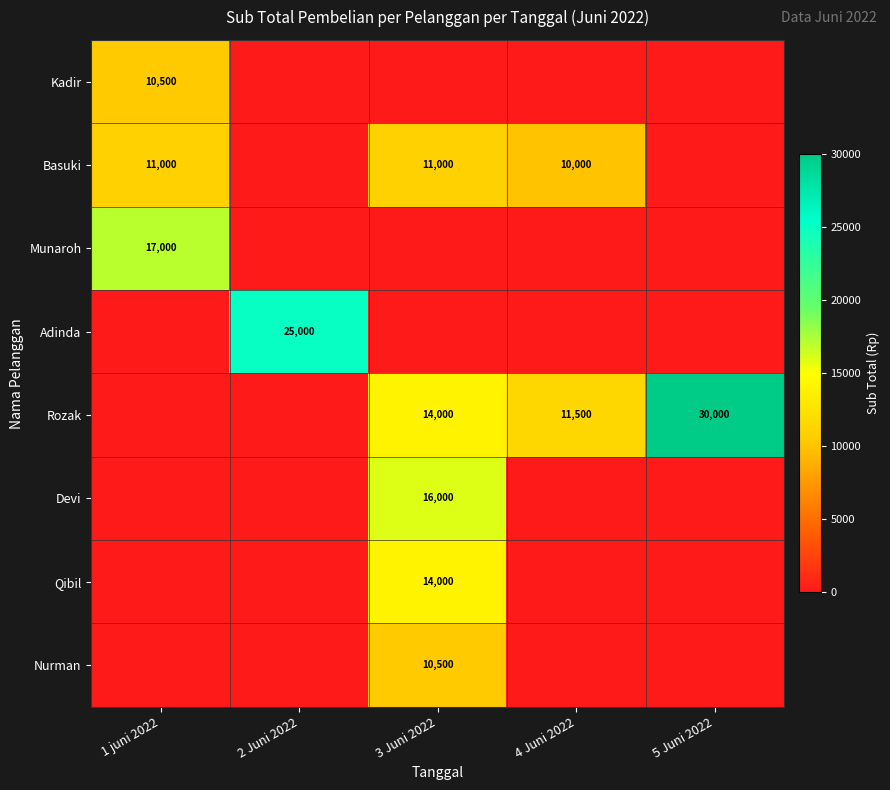

The value of Kadir at 1 juni 2022 is 10500. True or false?

True